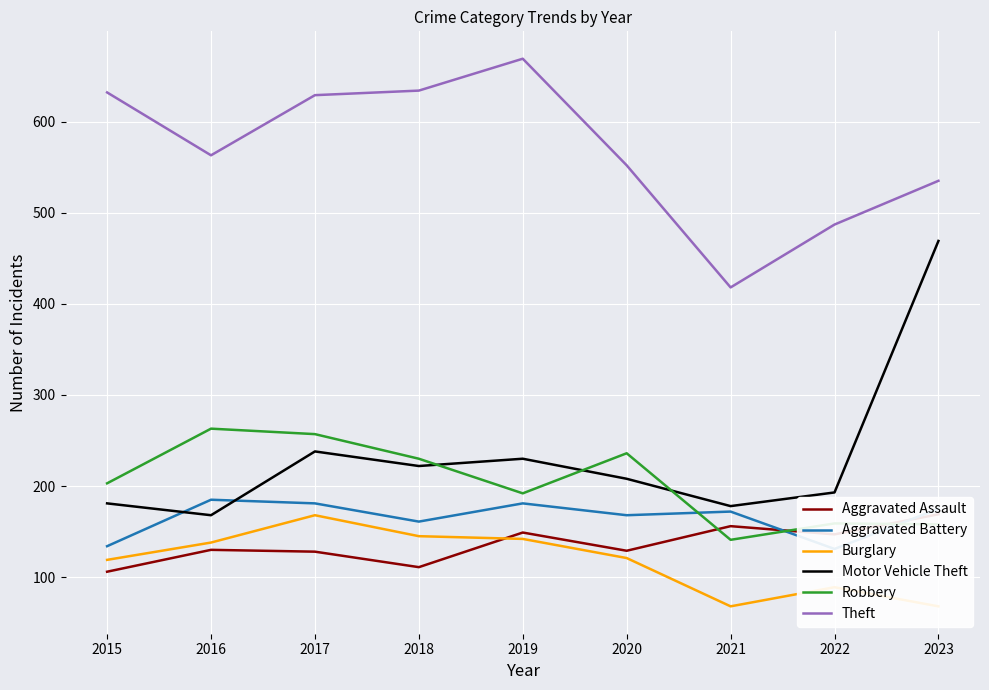

What is the difference between the highest and lowest values at 2021?

350